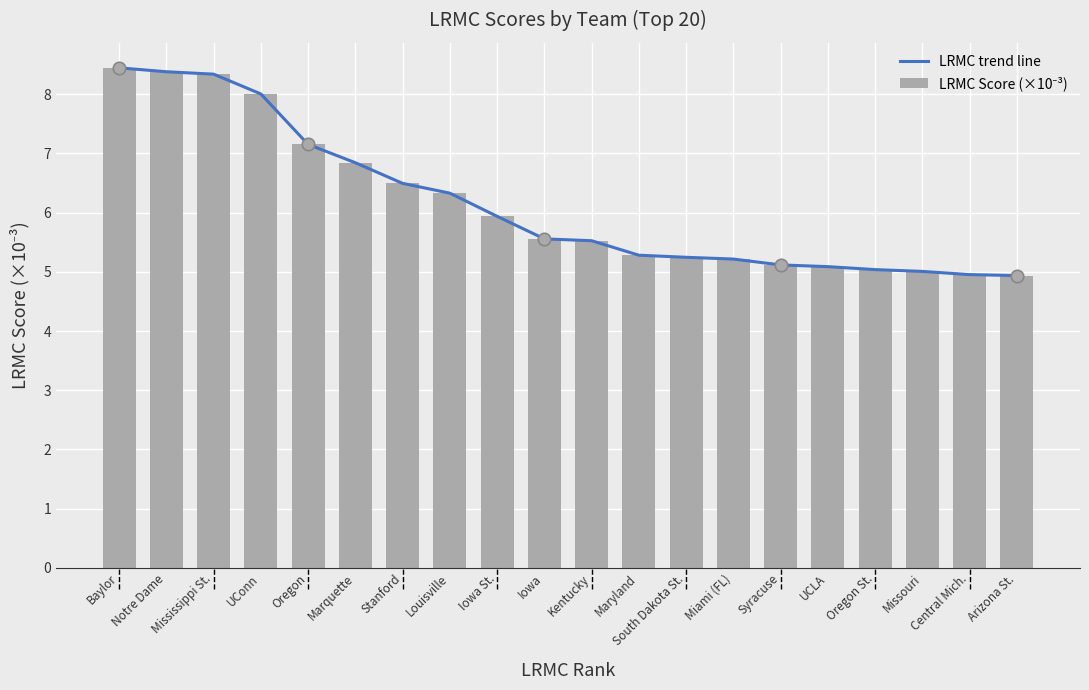

What is the total value across all series at Maryland?

10.6